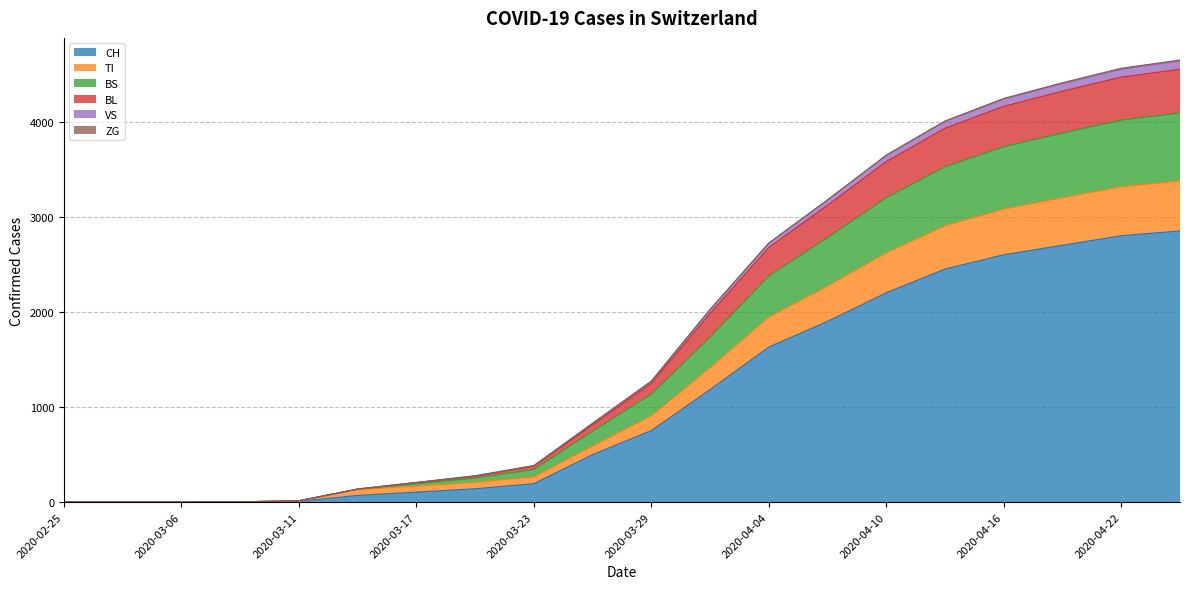

Read the VS value at 2020-04-22, to the nearest 100.

4600